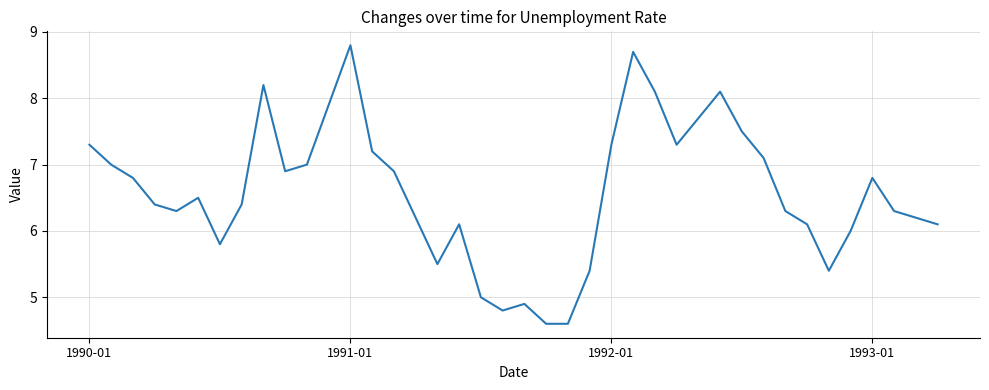

Is this an area chart (filled region under the line)?

No